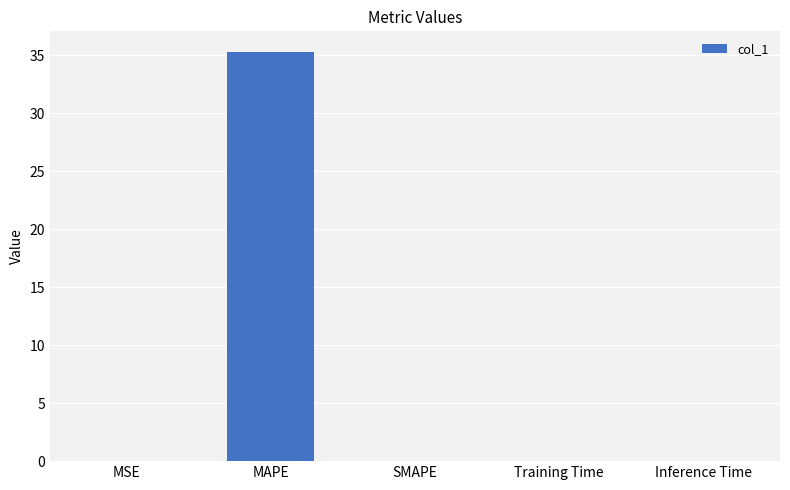

Count the number of categories in the chart.

5